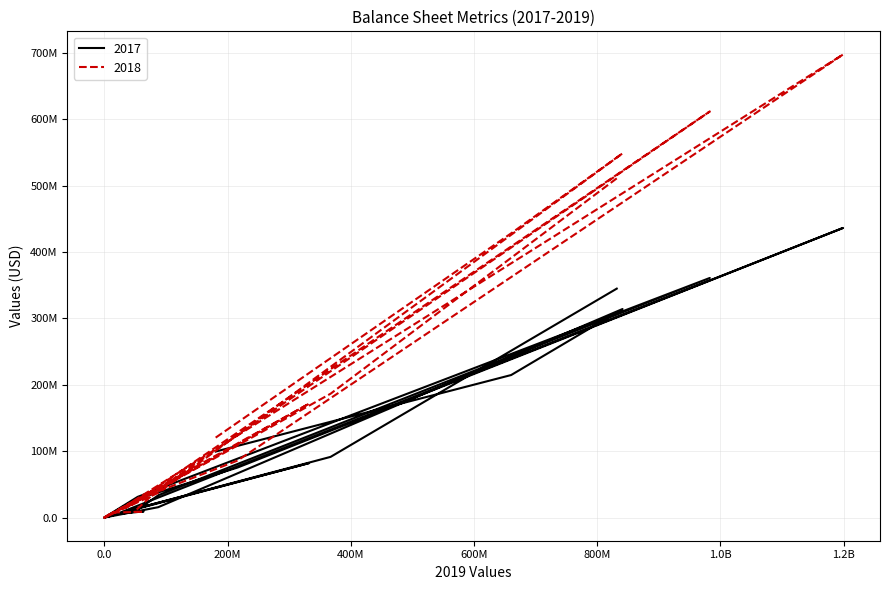

What is the approximate value of 2018 at cashAndCashEquivalents, to the nearest 100?

120463000